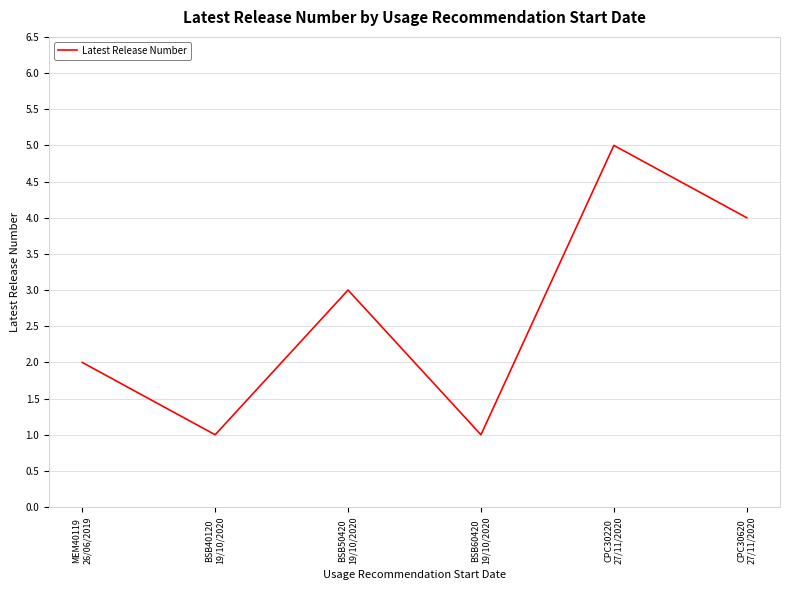

How many interior local valleys (lower than both neighbors) does the data have?

2